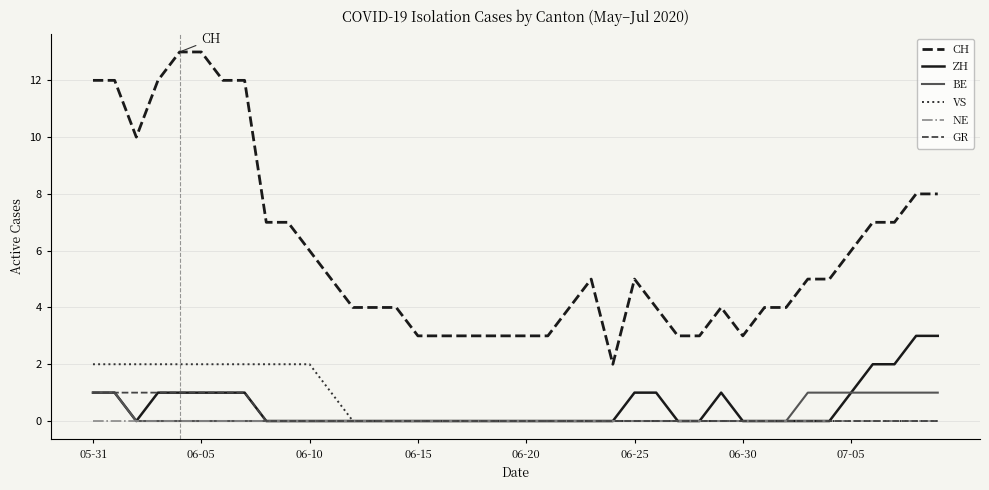

What is the maximum value for ZH?

3